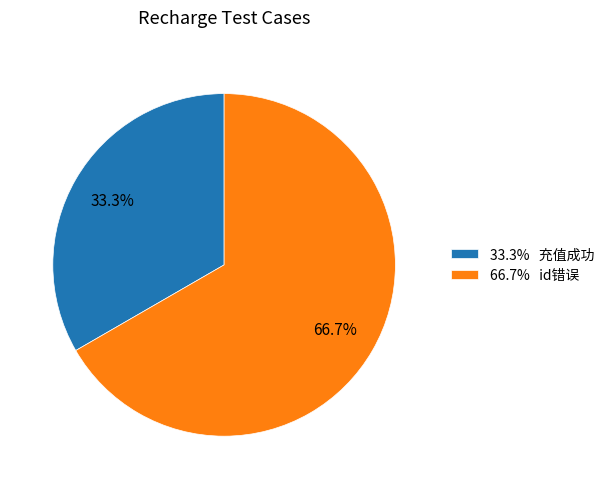

What is the smallest slice in the pie chart?

33.3% 充值成功